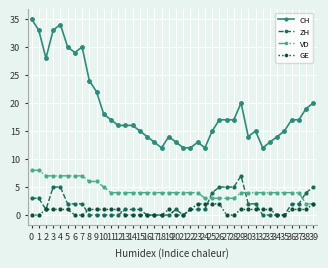

What is the maximum value for ZH?

7